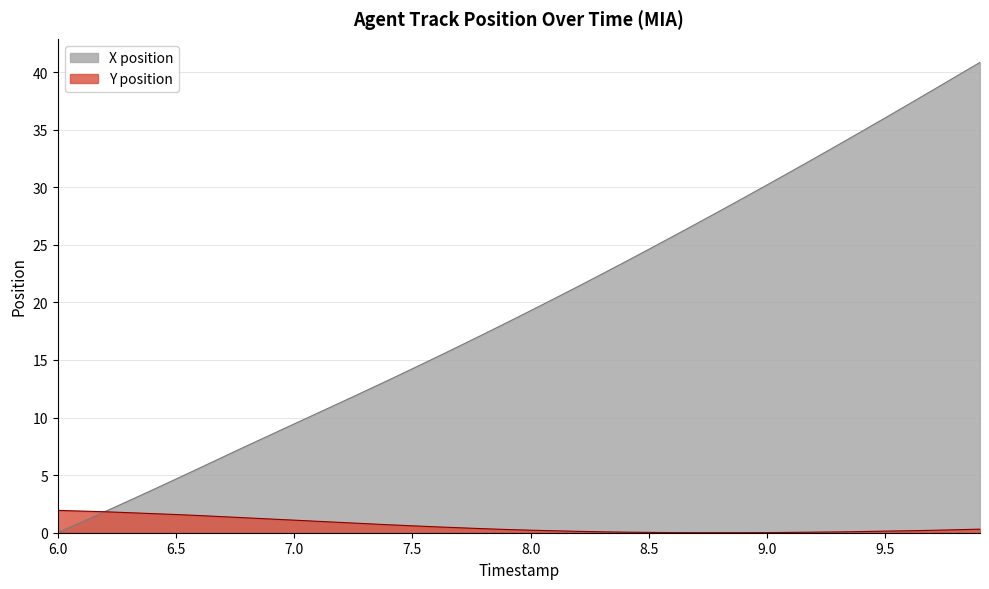

List the series in order of their peak value, highest first.

X position, Y position